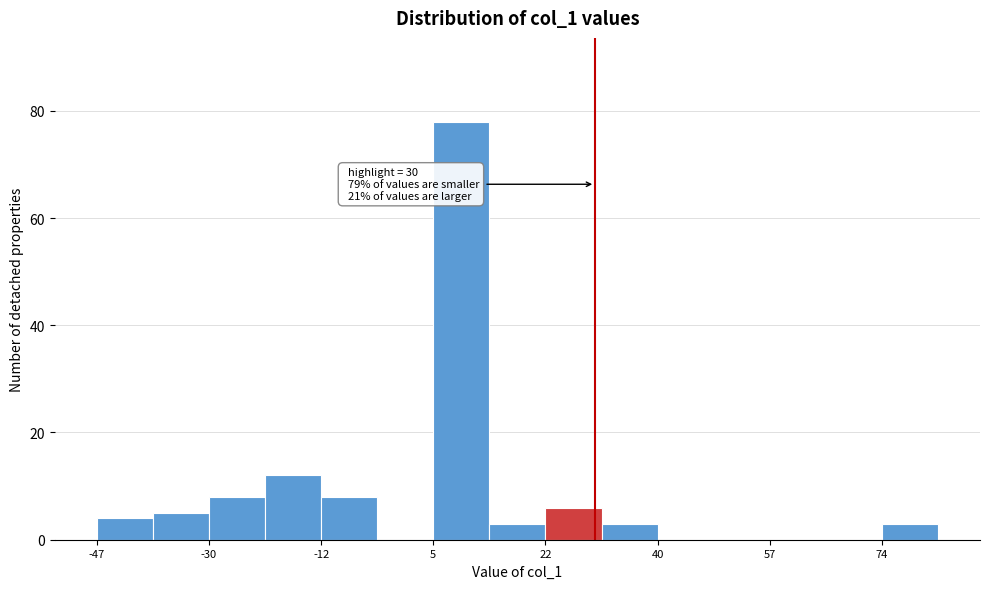

Which range on the x-axis has the tallest bar?

6 to 14